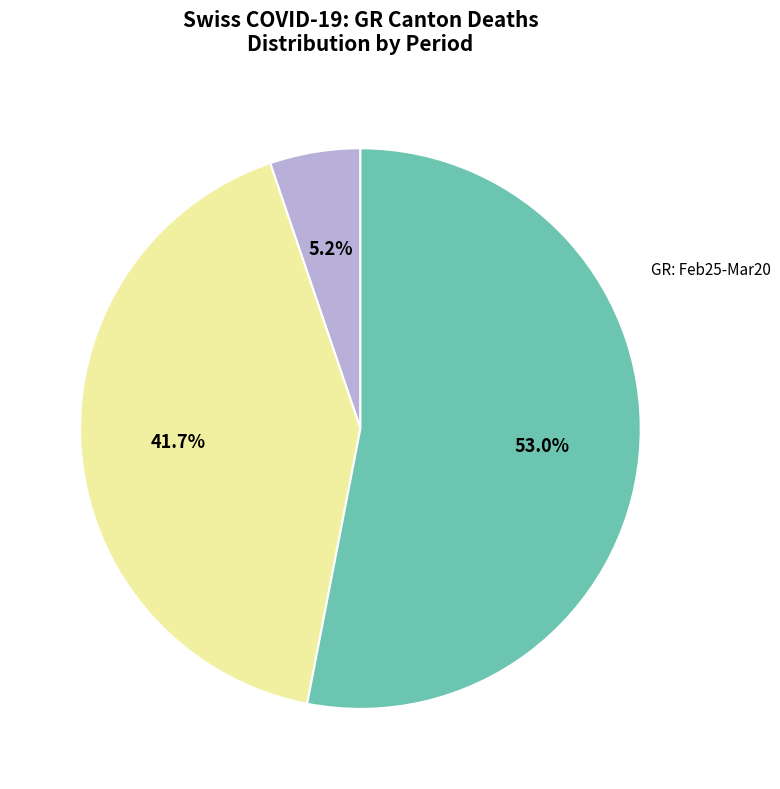

Is there a majority slice in this chart?

Yes